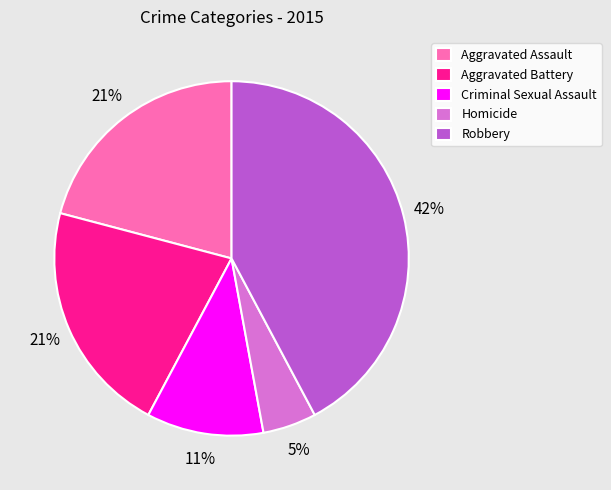

How many segments does this pie chart have?

5